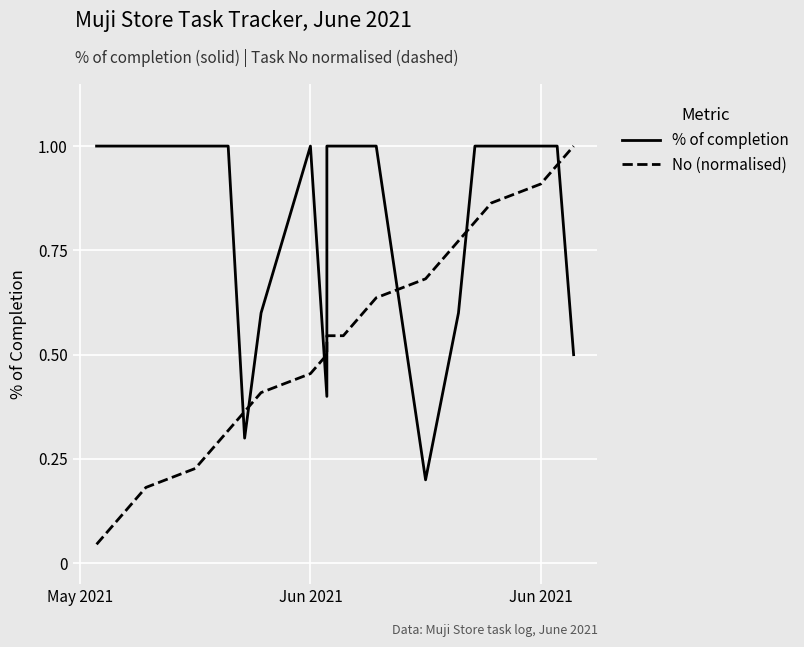

Is this an area chart (filled region under the line)?

No